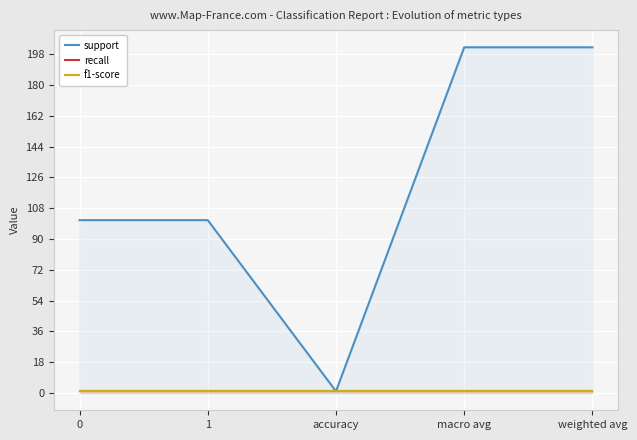

Between 0 and accuracy, which series saw the biggest shift?

support